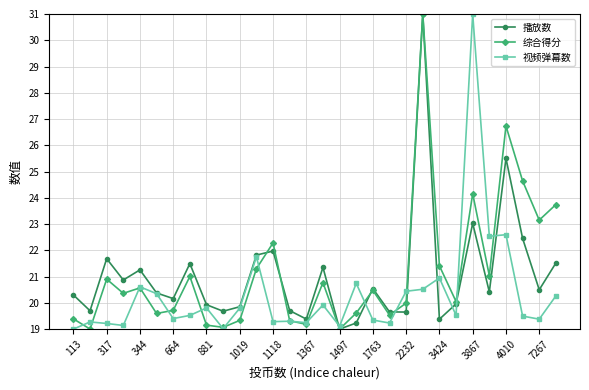

What is the minimum value for 综合得分?

19.0